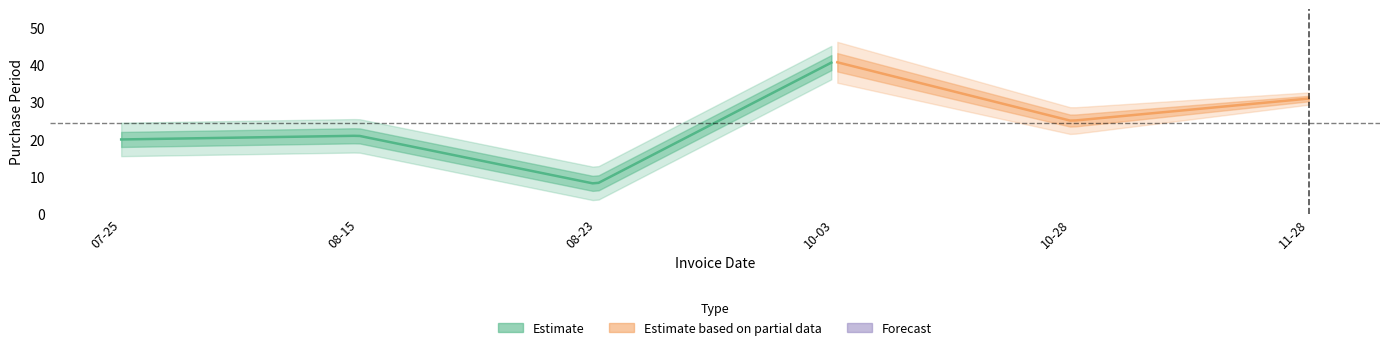

Where is the first local minimum?

2016-08-23